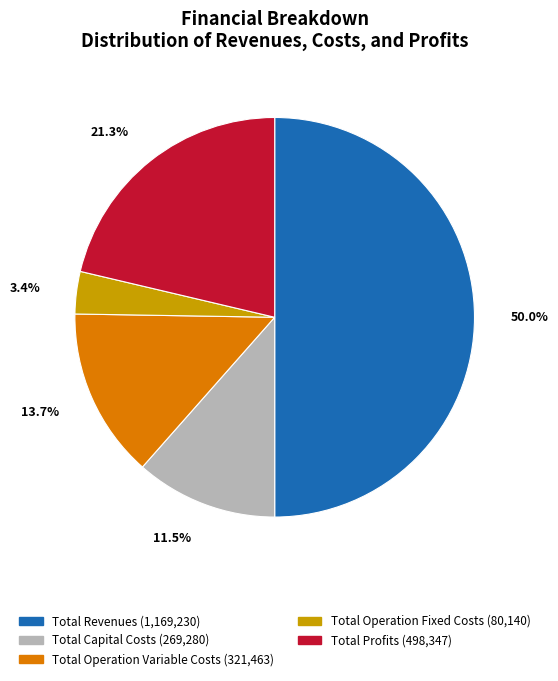

What is the largest slice in the pie chart?

Total Revenues